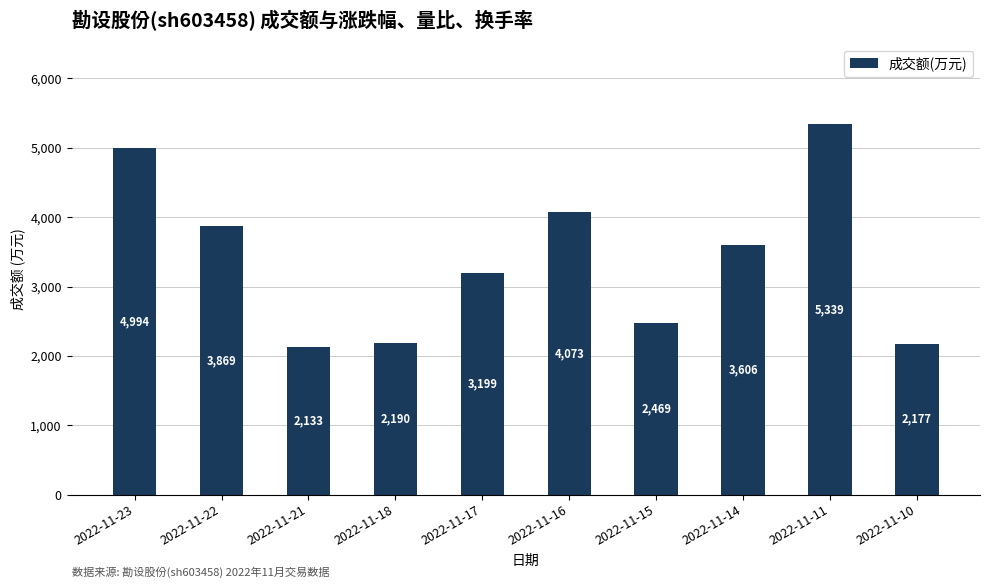

How many bars are there in total?

10